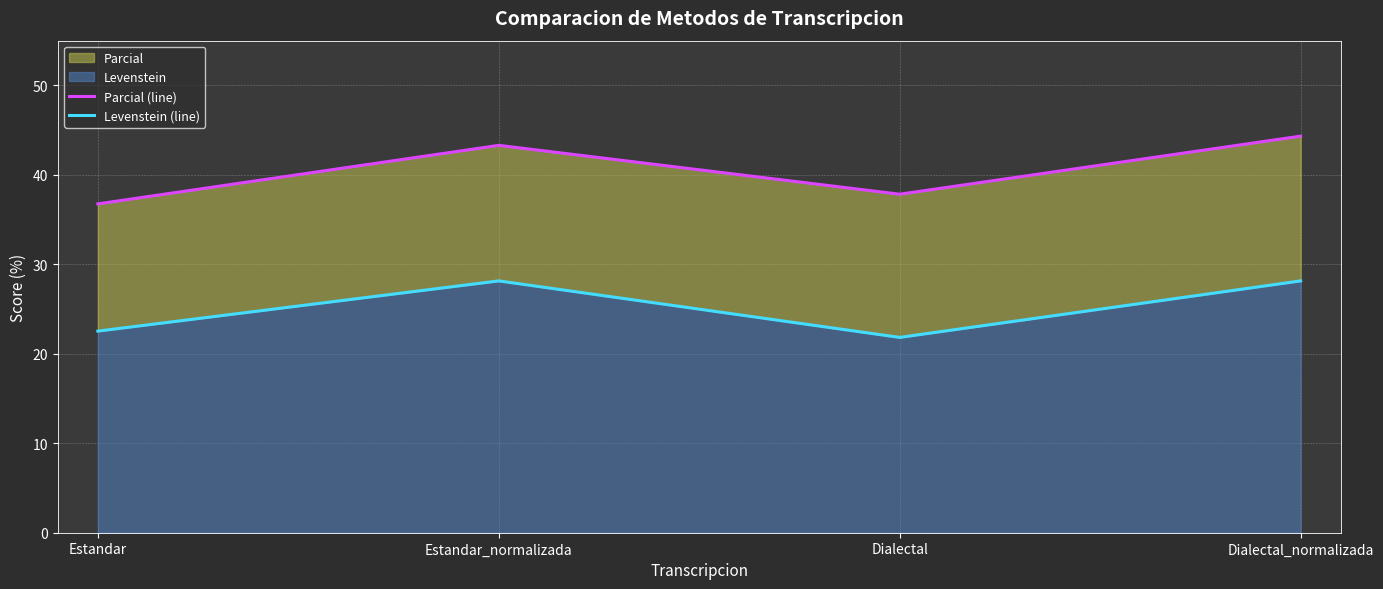

The Levenstein (line) series shows 38.9 at Dialectal_normalizada. True or false?

False